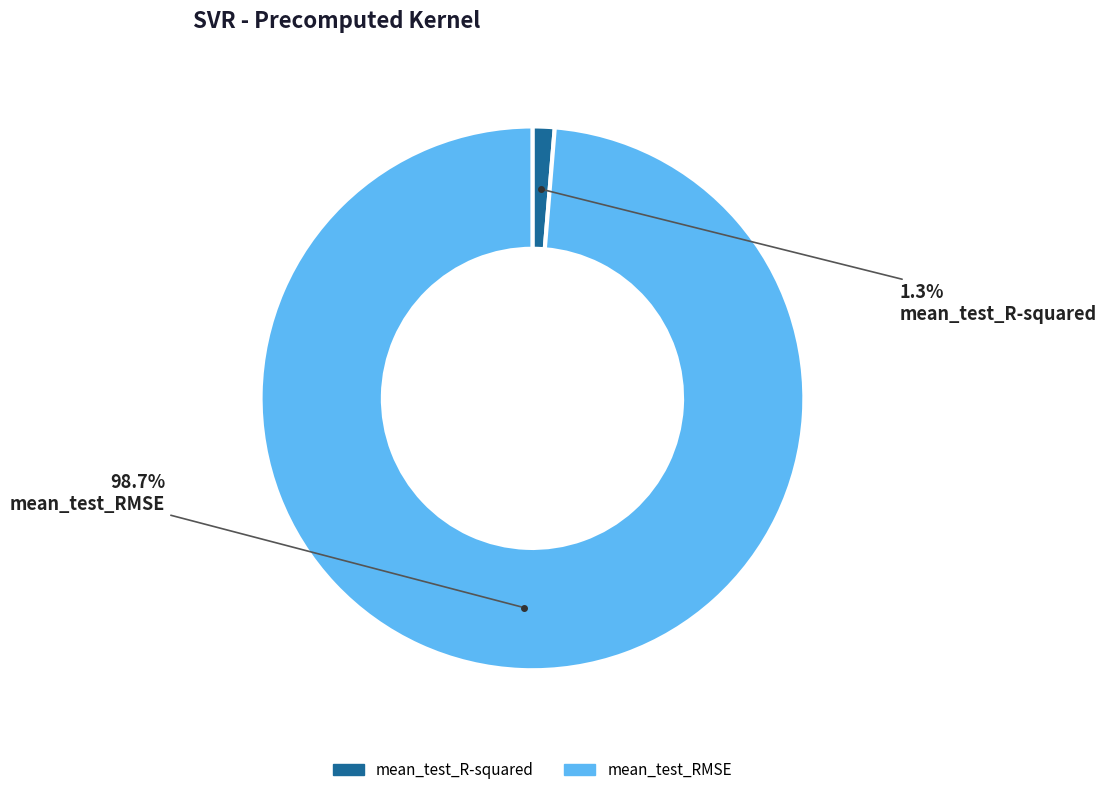

To the nearest percent, what is the difference between the largest and smallest slice percentages?

97%